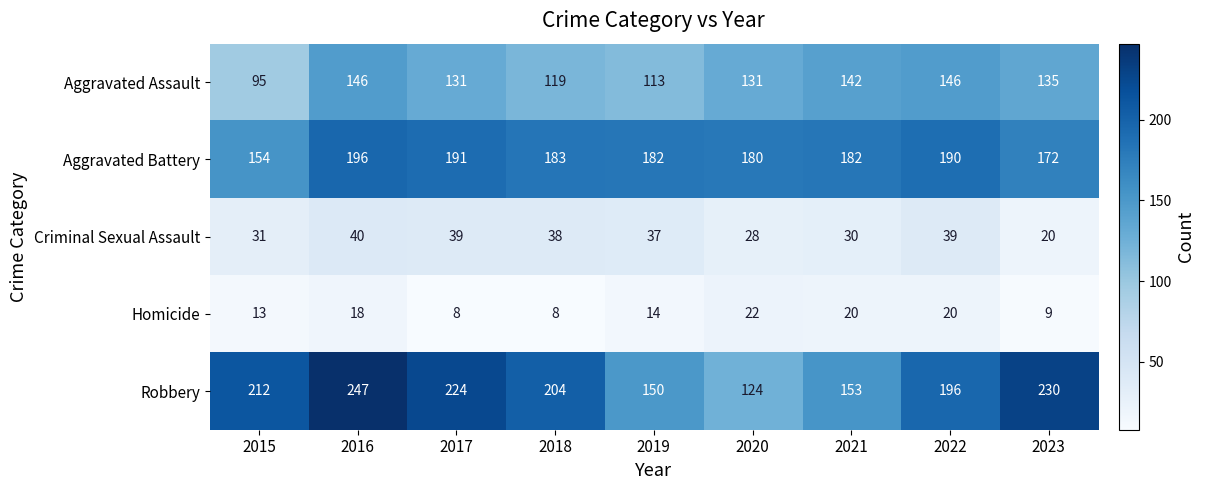

Count the number of categories in the chart.

9